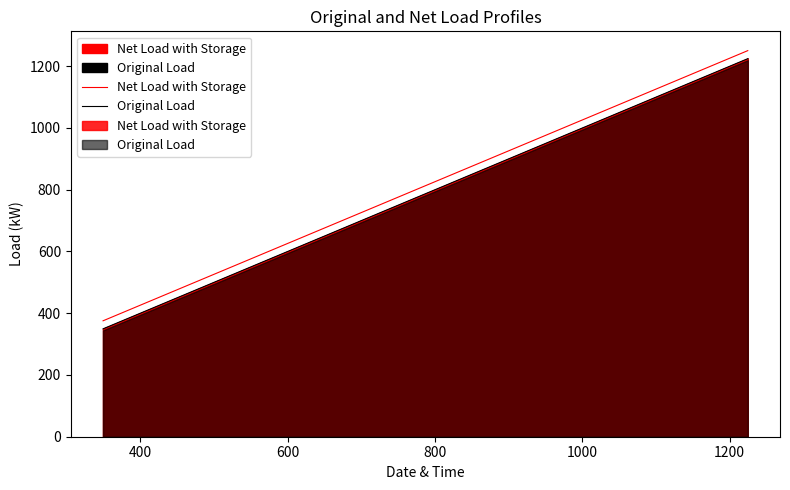

Is the value of Net Load with Storage at 25 greater than the value of Original Load at 15?

Yes